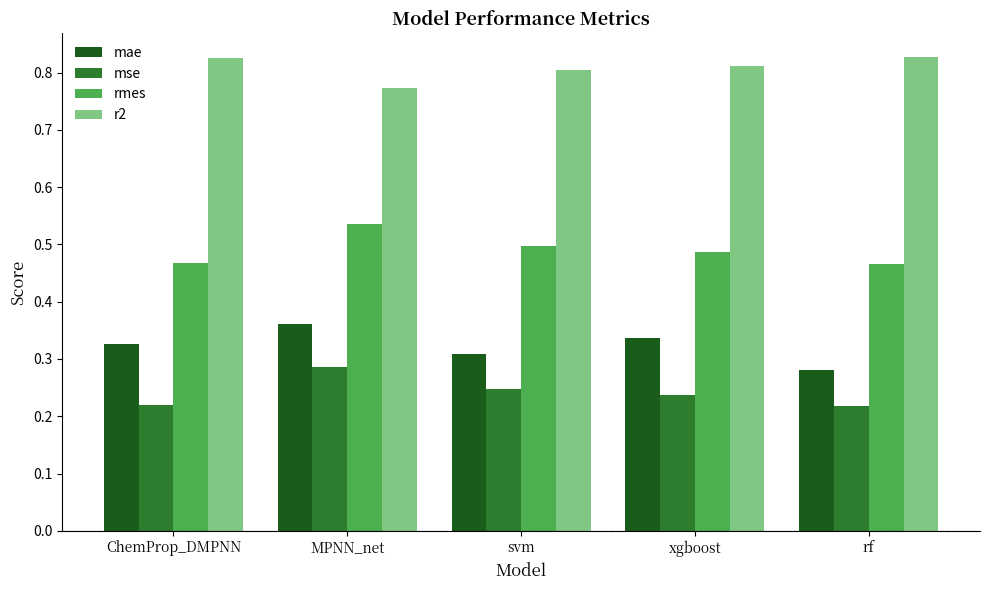

Count the mae values in the range 0 to 1.

5